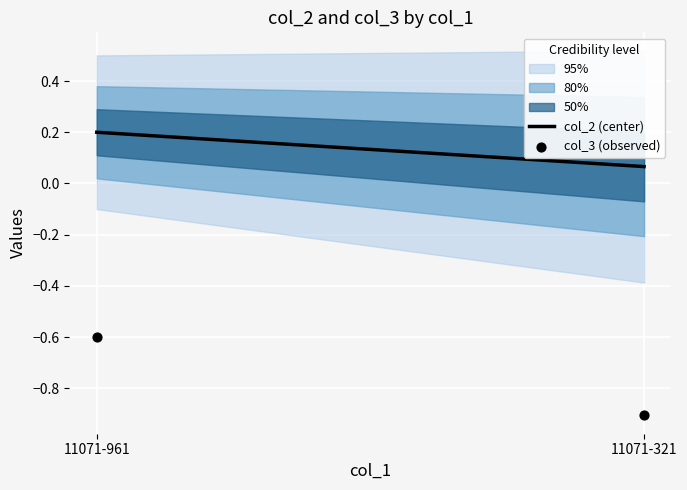

What is the average X value?

0.6